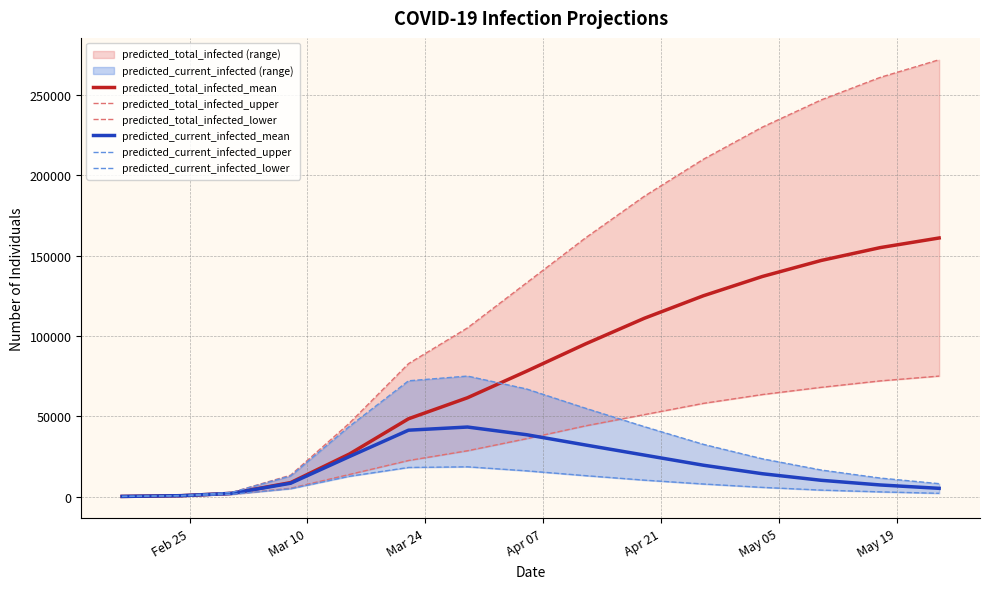

What are all the series names shown in the legend?

predicted_total_infected_mean, predicted_total_infected_upper, predicted_total_infected_lower, predicted_current_infected_mean, predicted_current_infected_upper, predicted_current_infected_lower